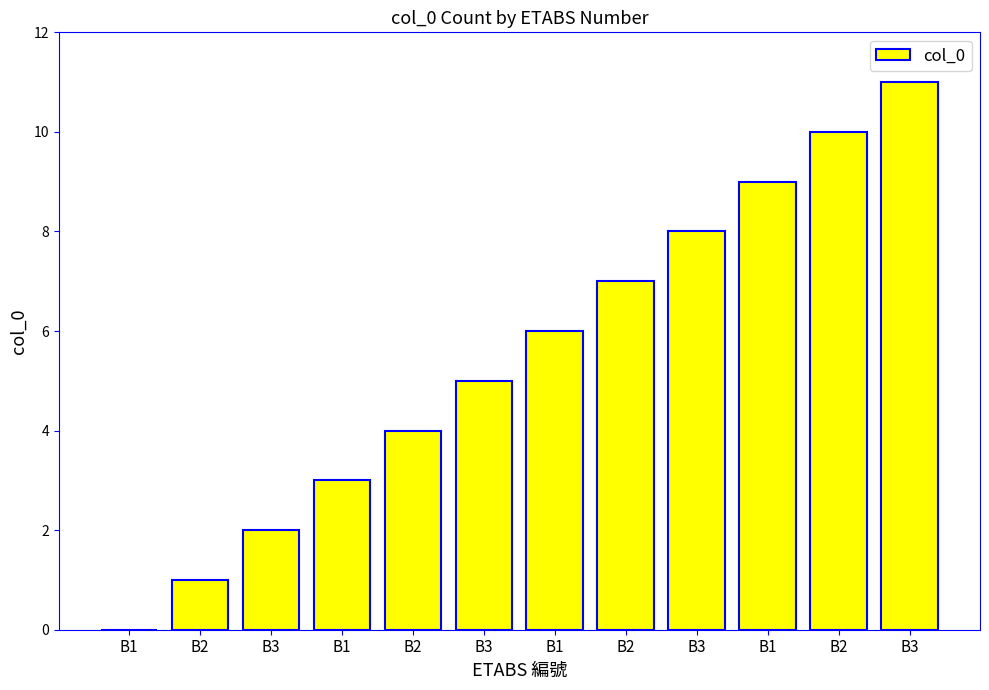

What is the average value?

6